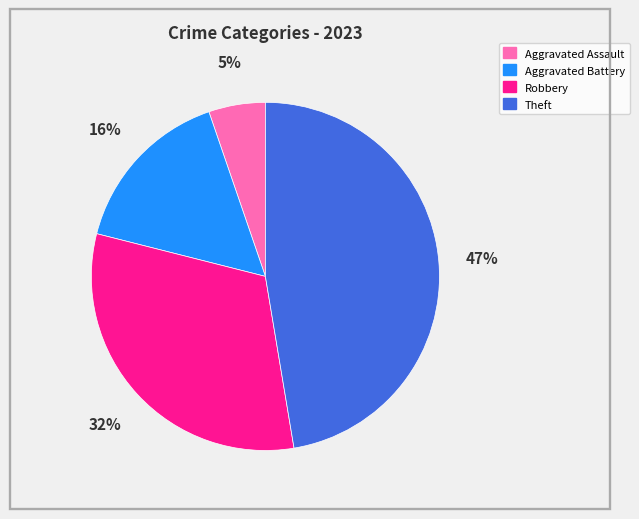

What percentage is the Aggravated Assault slice, to the nearest percent?

5%